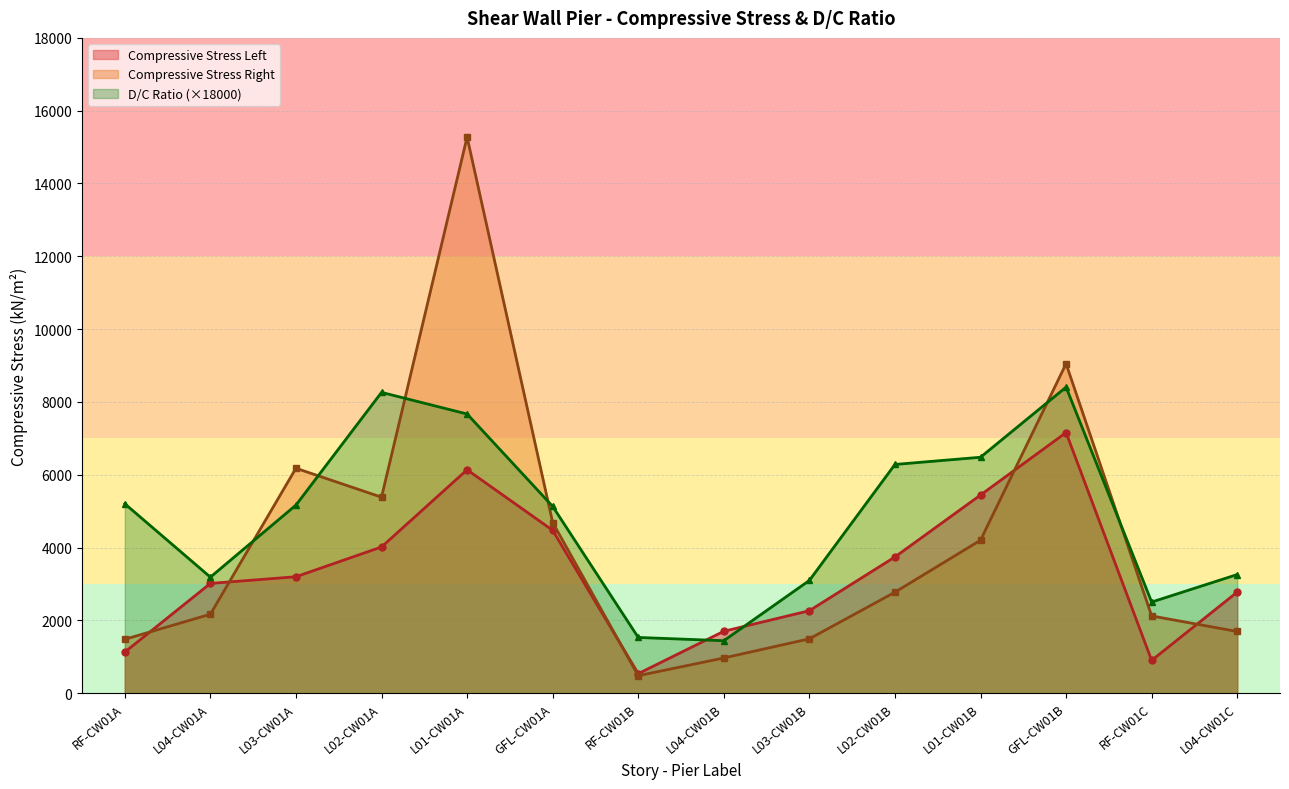

Read the Compressive Stress Right value at GFL-CW01B.

9048.9